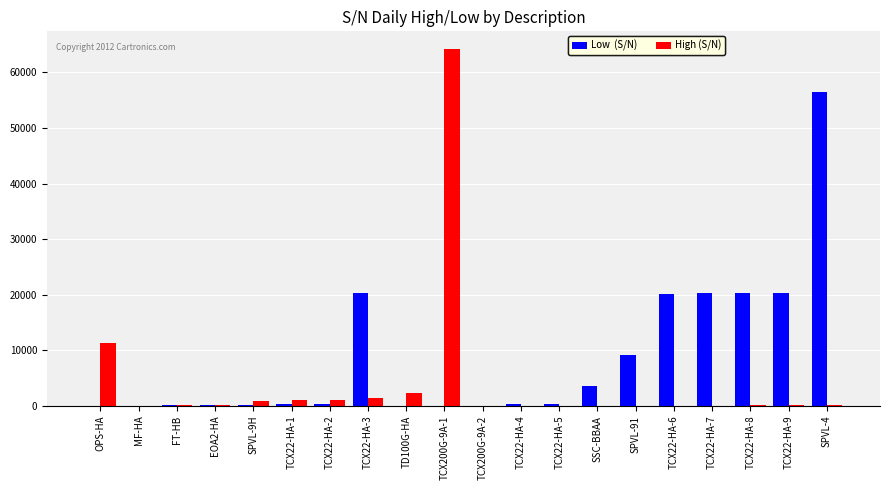

What is the greatest value displayed?

64192